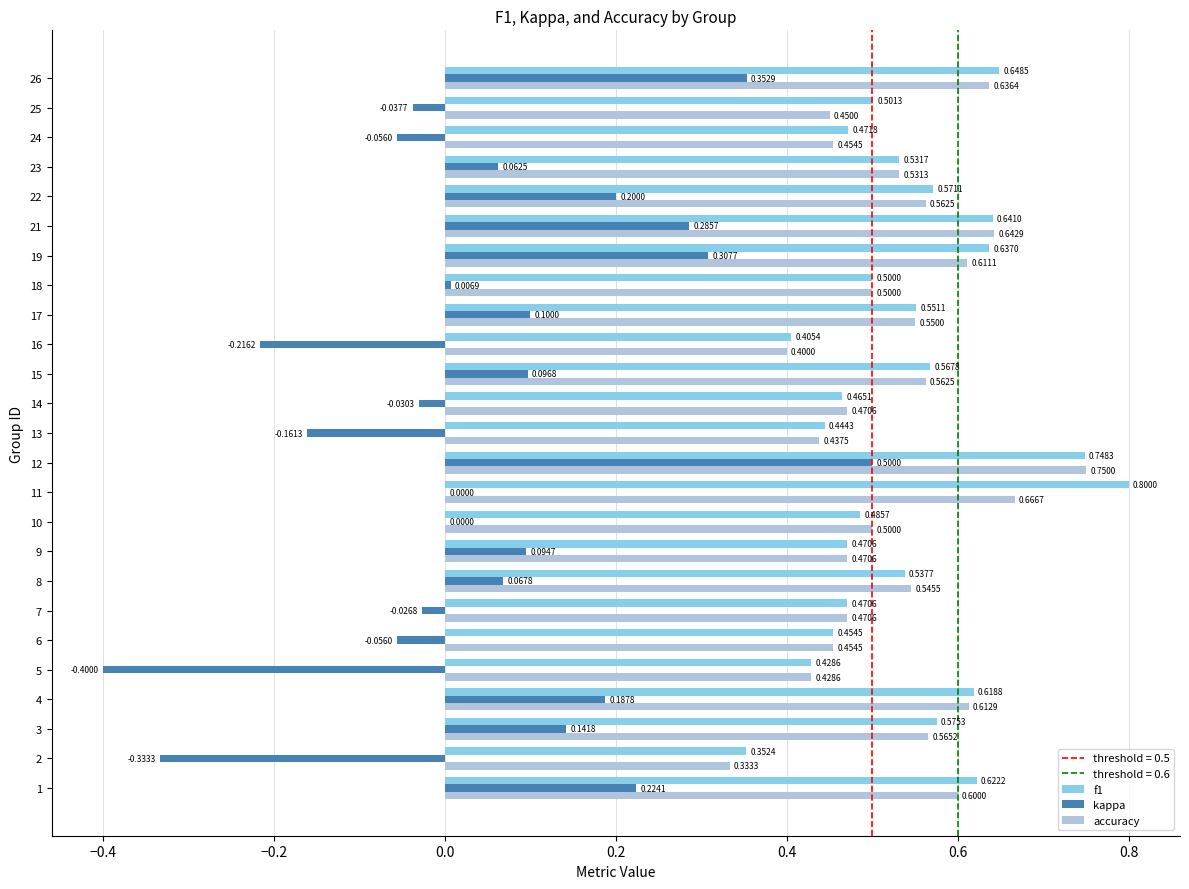

Count the number of data series in this chart.

3